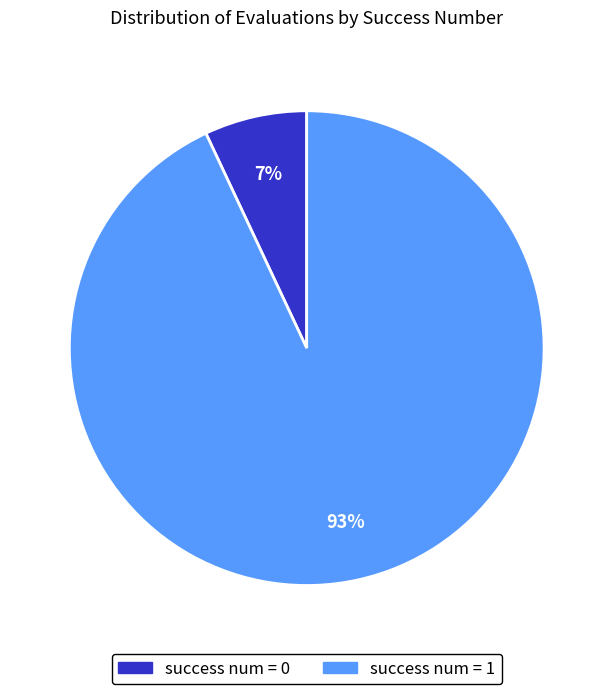

Is there any slice that represents more than half of the pie?

Yes